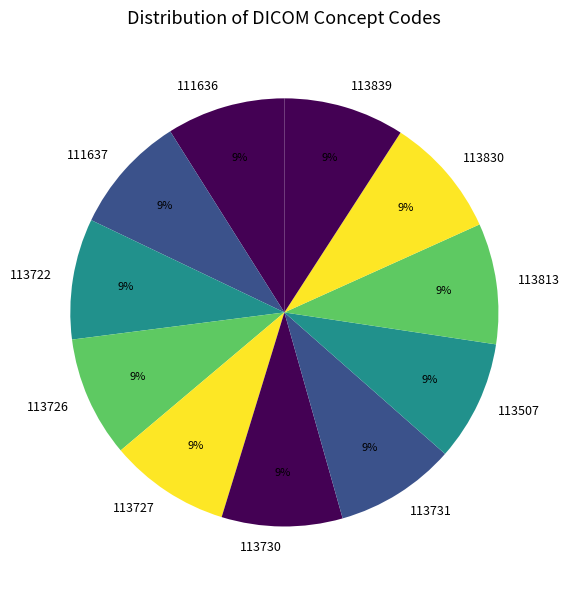

Approximately how many times larger is the value at 113830 compared to 113813?

1.0